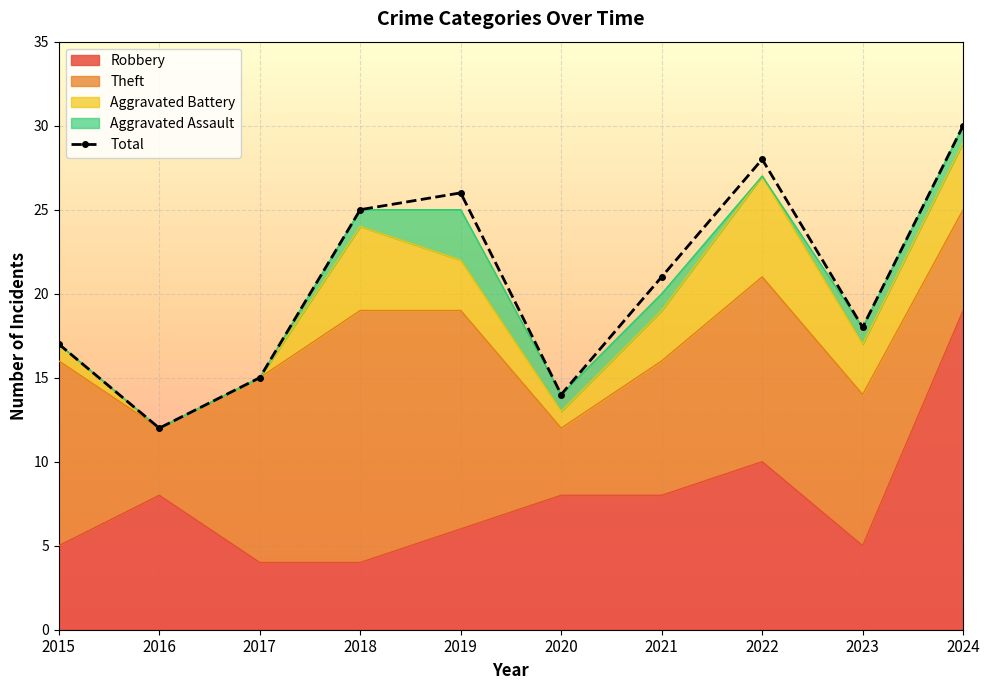

What is the maximum value shown in the chart?

30